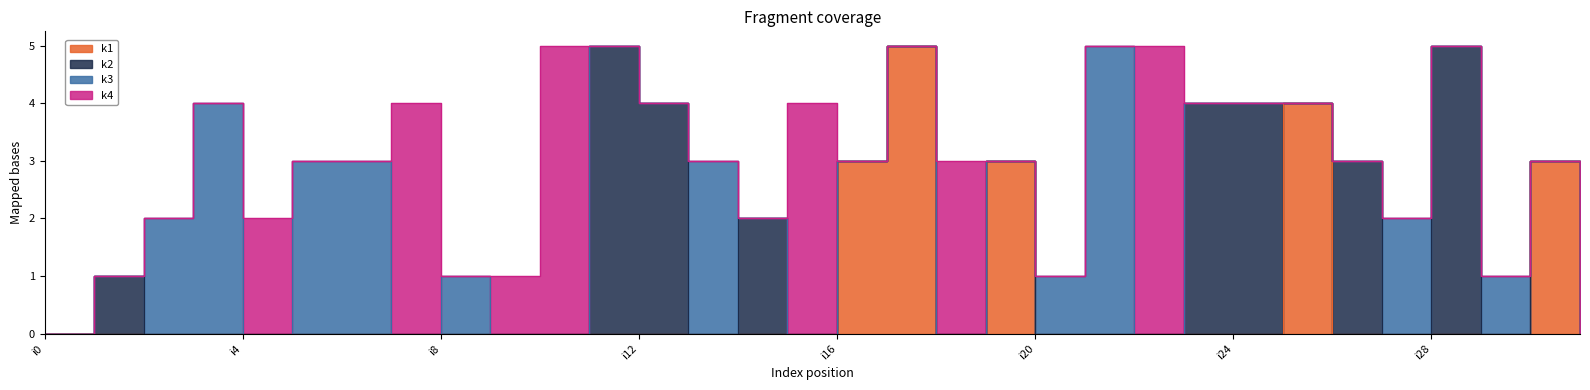

Which category has the highest value in the k2 series?

i11